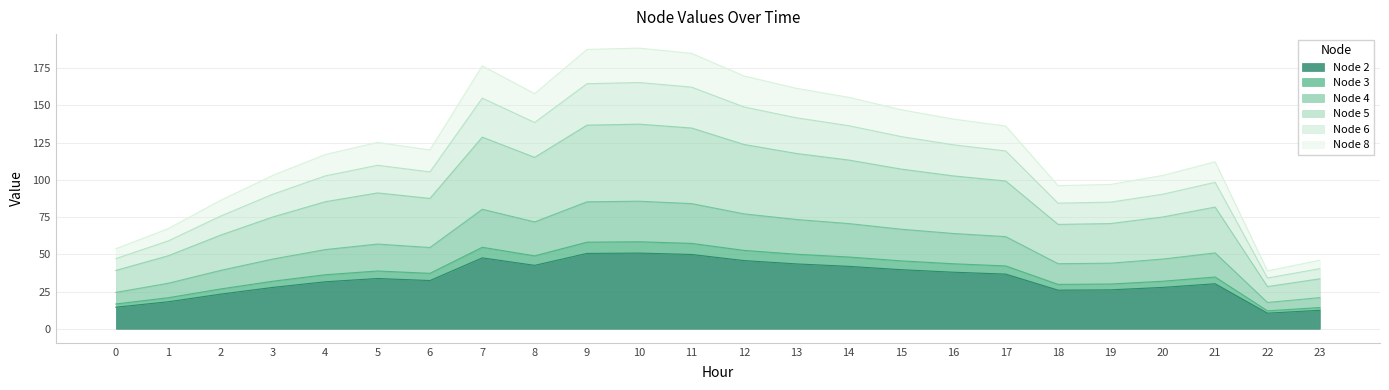

How many lines are shown in the chart?

6